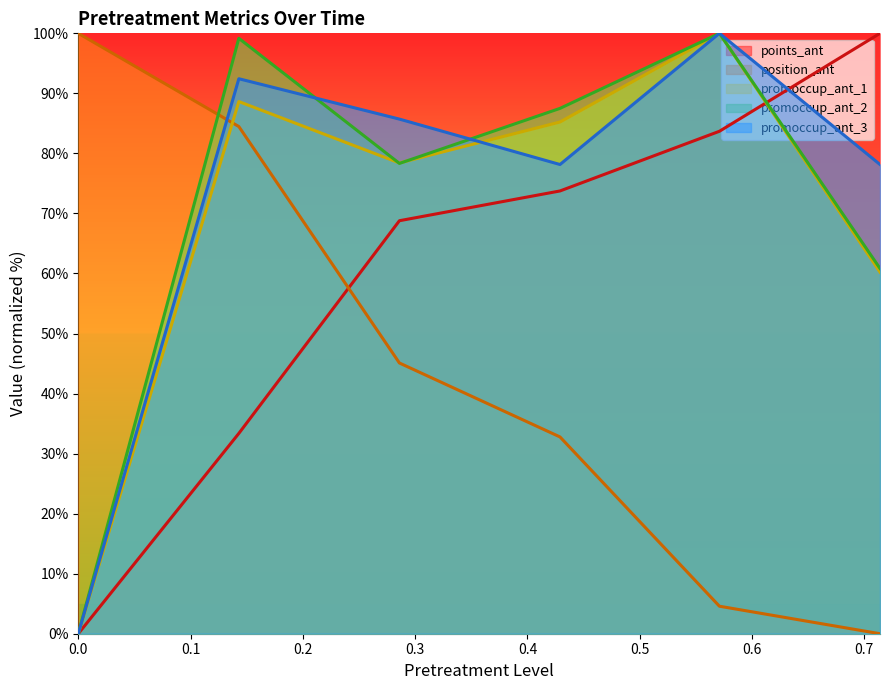

Is the value of promoccup_ant_1 at 0.571 greater than the value of position_ant at 0.714?

Yes